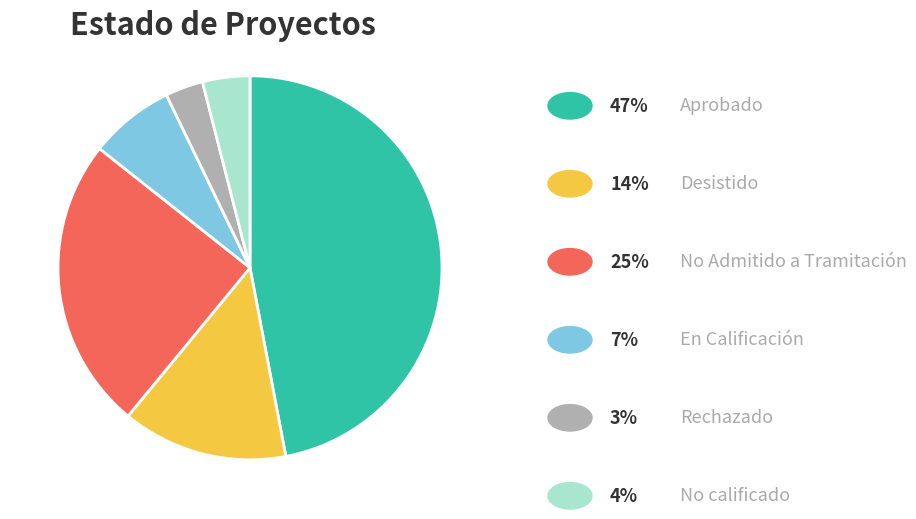

Is there any slice that represents more than half of the pie?

No